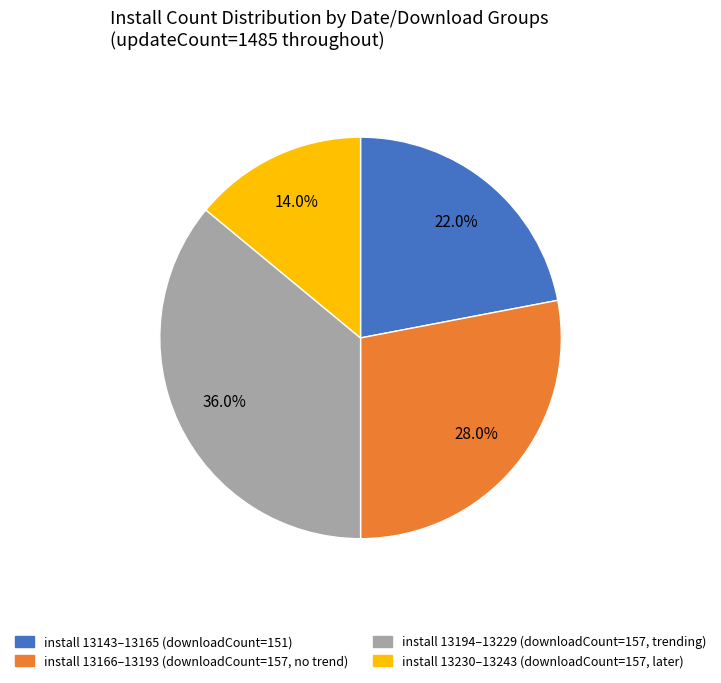

Is there any slice that represents more than half of the pie?

No